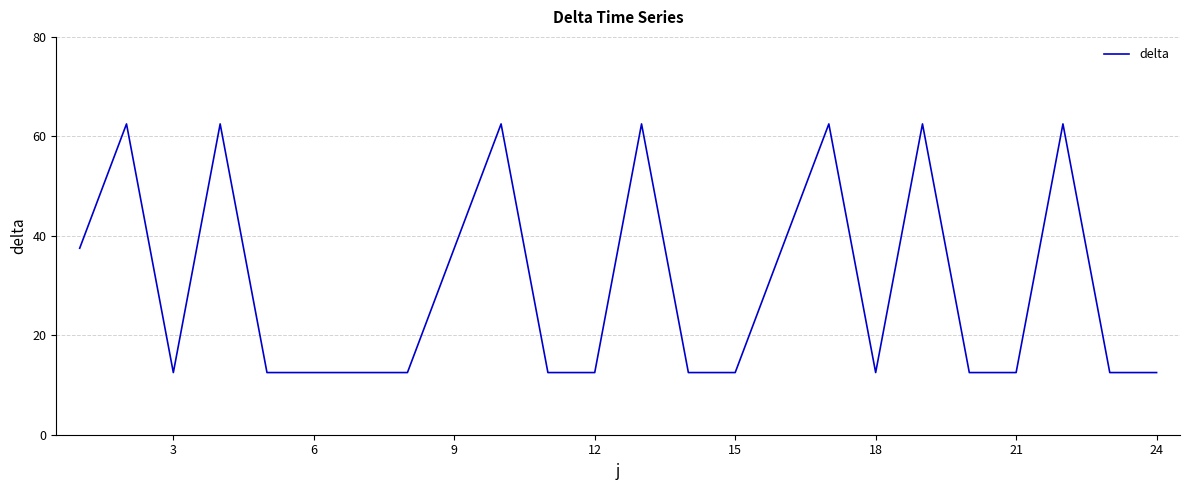

What is the difference between the maximum and minimum values?

50.0